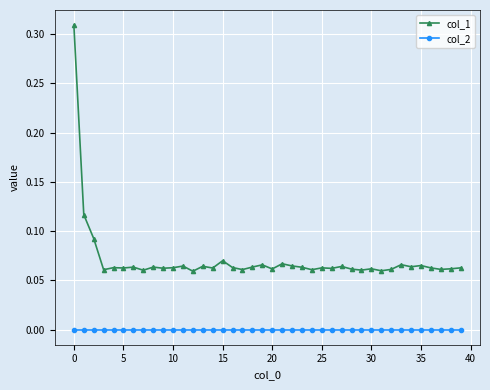

What is the sum of all col_1 values?

2.8